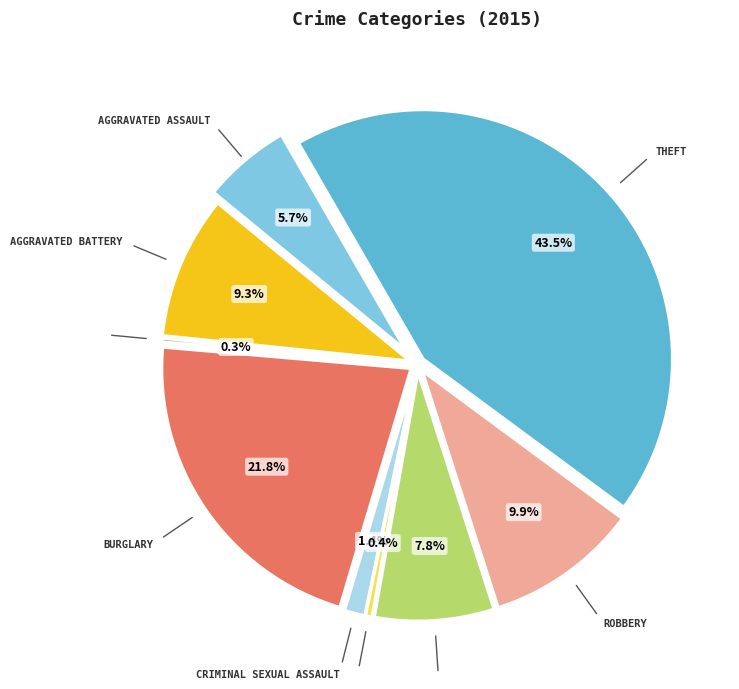

True or false: Aggravated Assault accounts for 1% of the total.

False